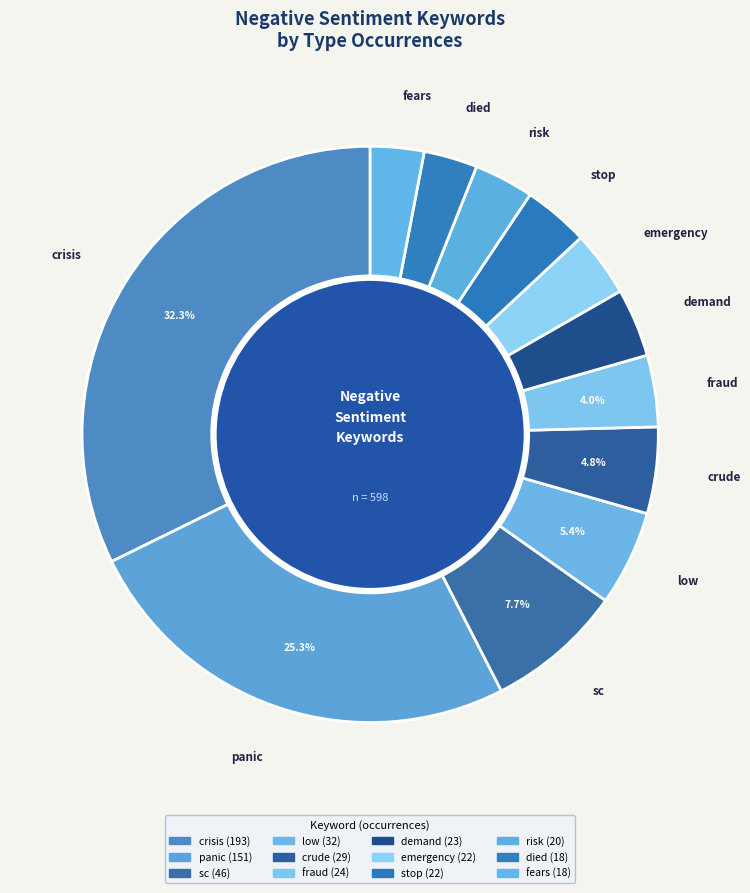

To the nearest percent, what is the difference between the fears and stop slice percentages?

1%